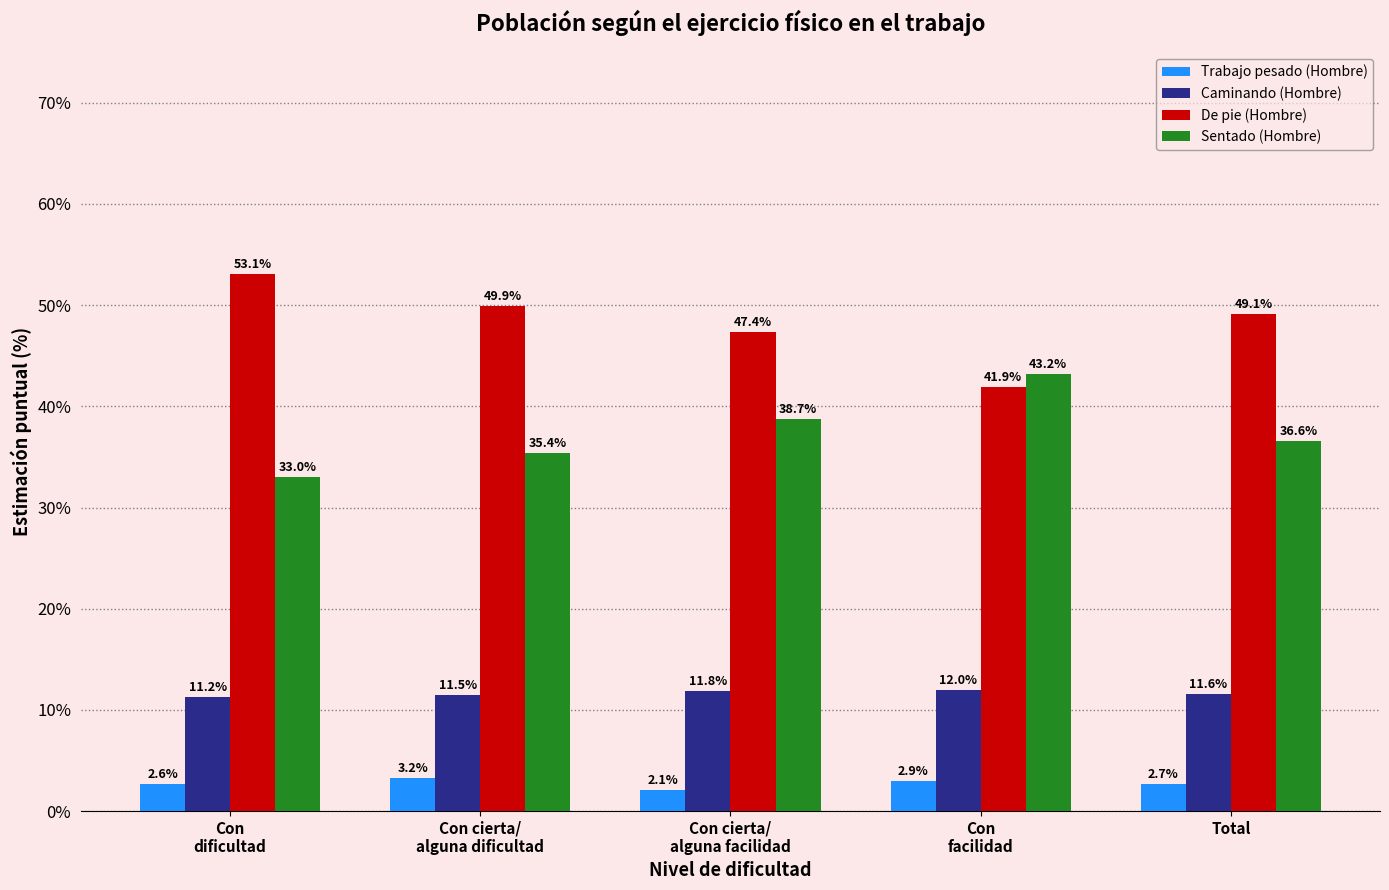

Which series has the largest total across all categories?

De pie (Hombre)